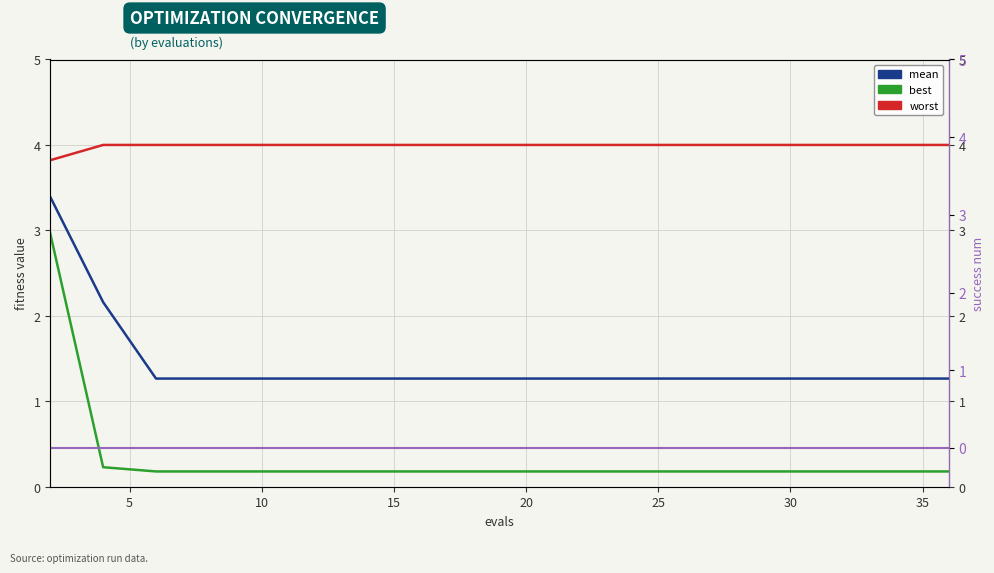

True or false: best and mean cross at least once.

False